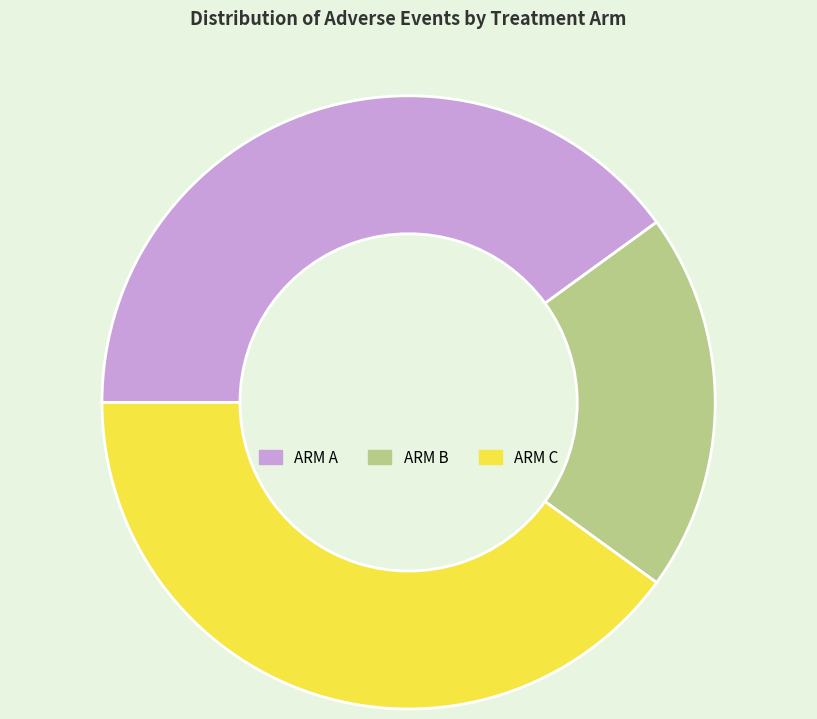

Combined, do ARM A and ARM B account for over 50%?

Yes